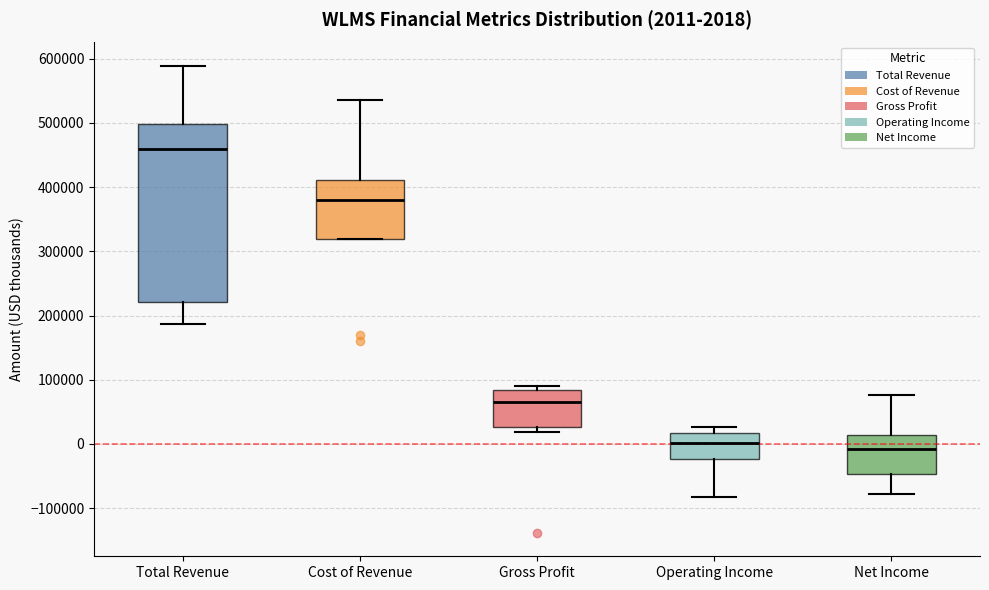

Which box has the highest median line?

Total Revenue